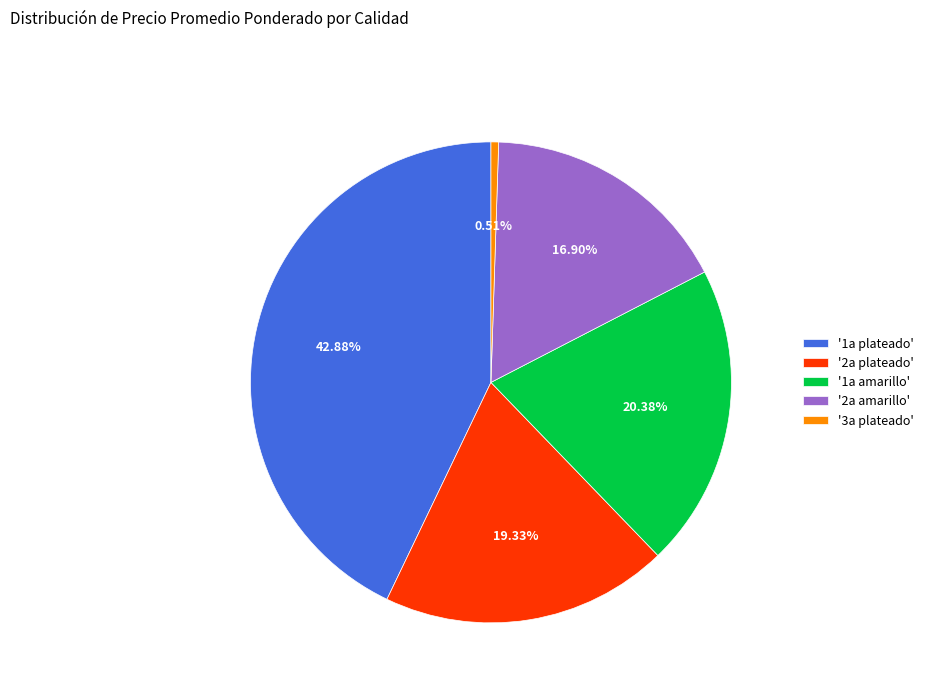

Is the sum of '2a amarillo' and '1a plateado' greater than half?

Yes